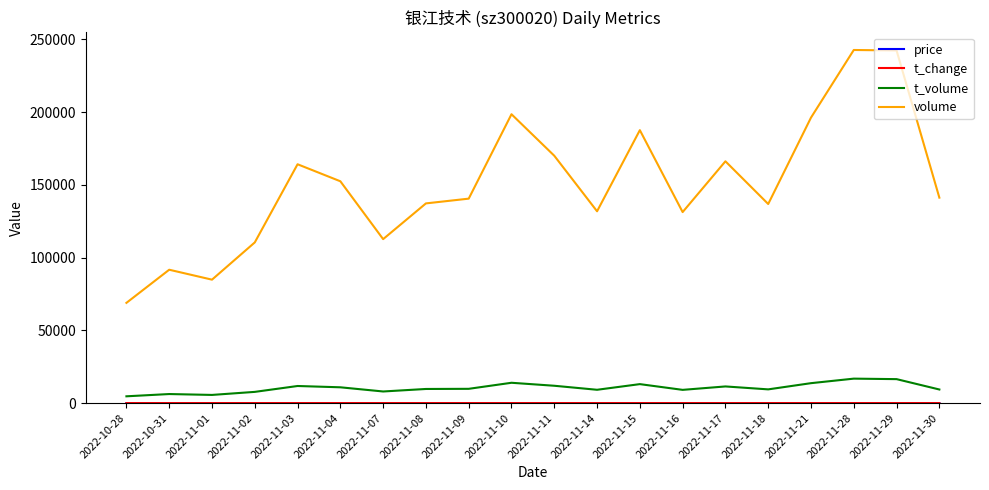

True or false: t_volume and volume cross at least once.

False